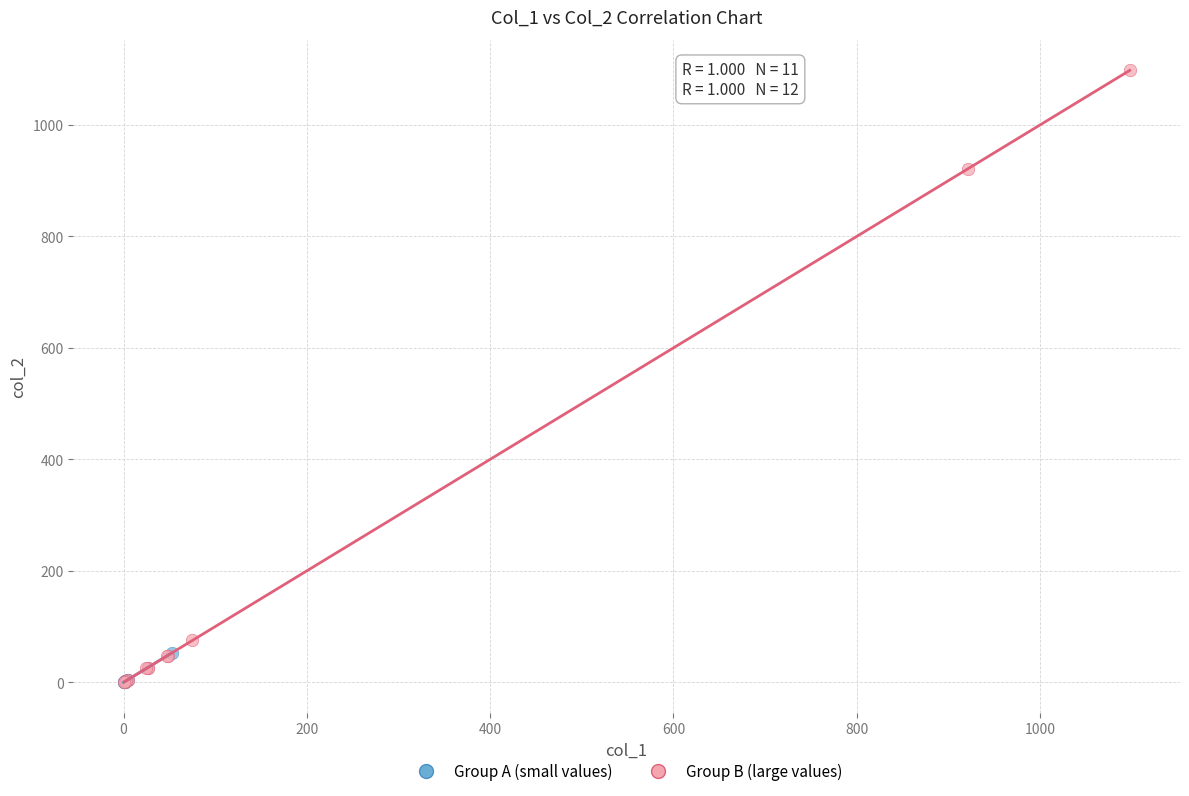

What are all the series names shown in the legend?

Group A (small values), Group B (large values)